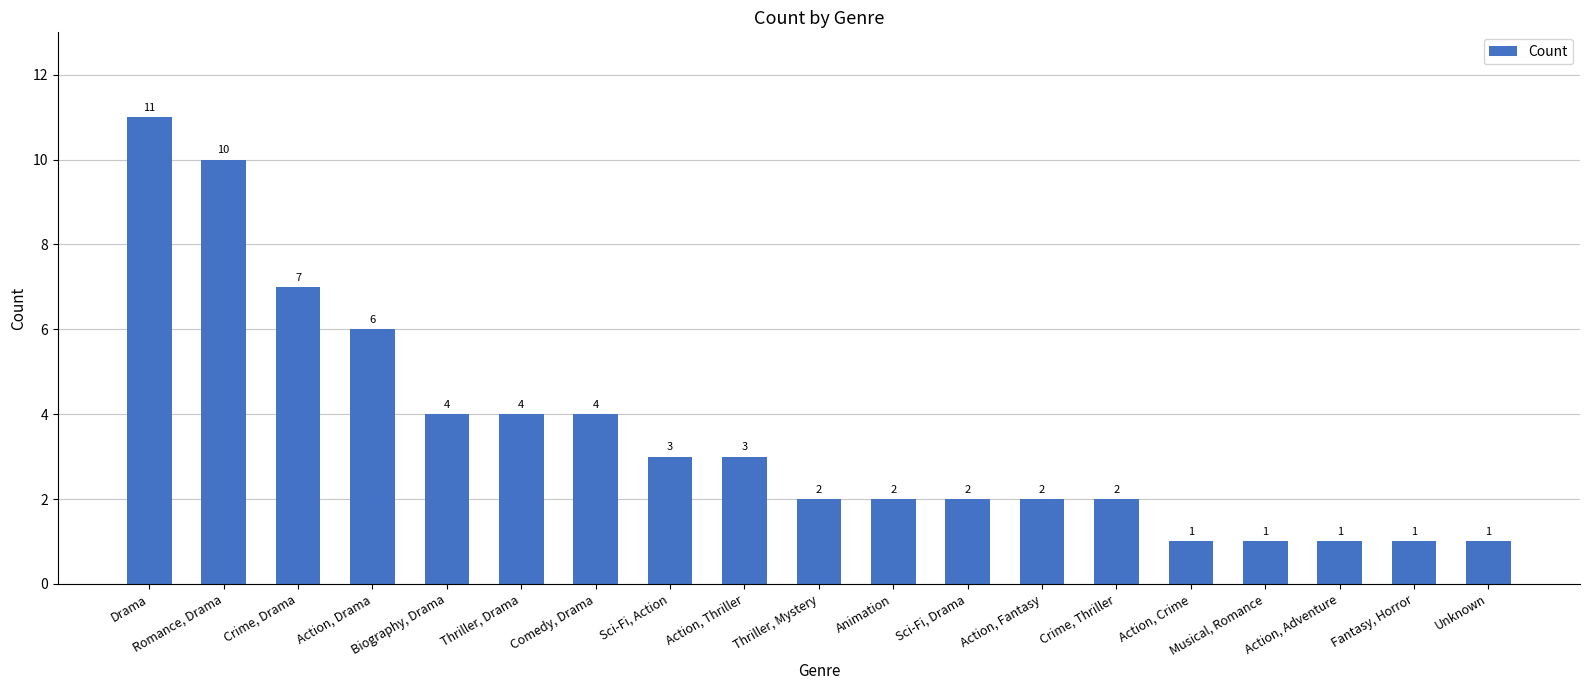

Count the values in the range 1 to 4.

15